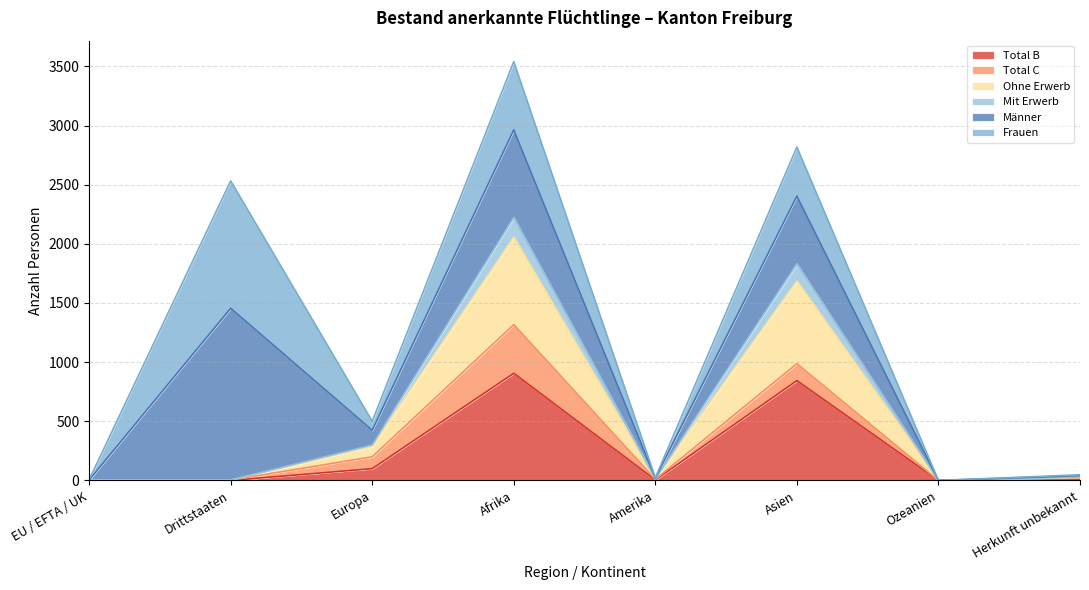

What are all the series names shown in the legend?

Total B, Total C, Ohne Erwerb, Mit Erwerb, Männer, Frauen